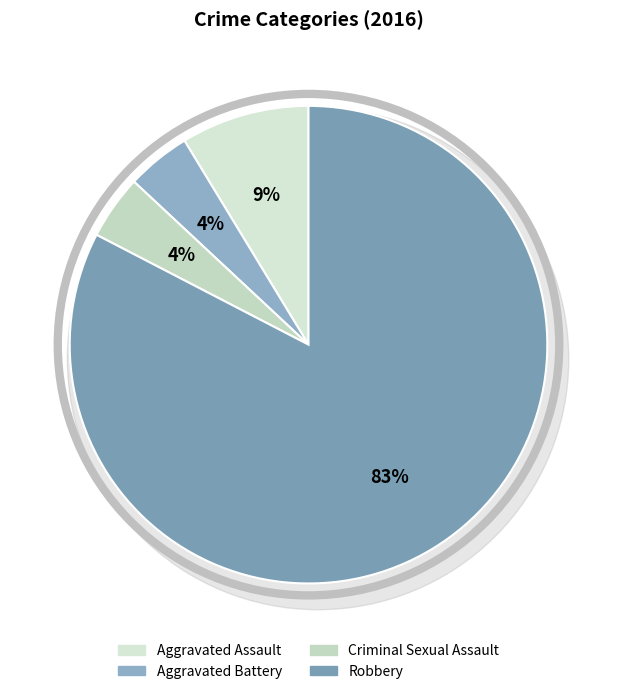

What is the majority slice?

Robbery